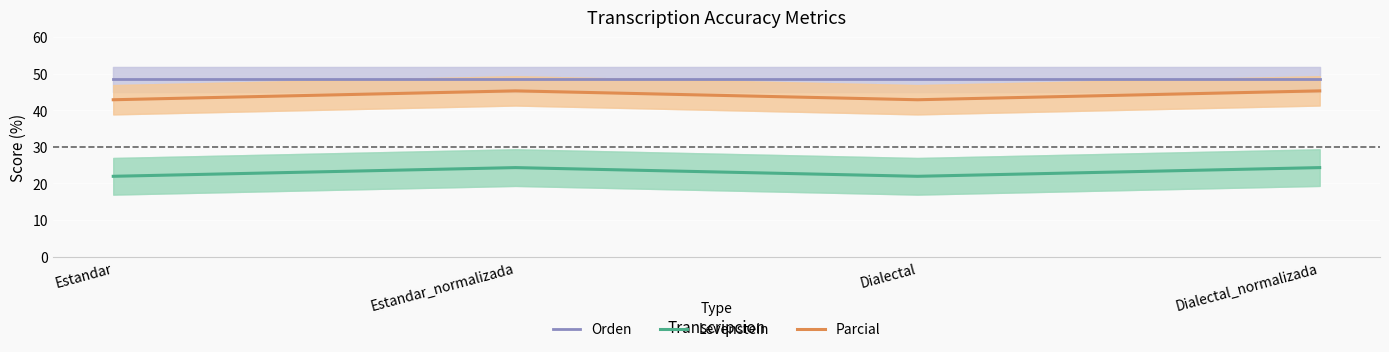

What is the value of the Parcial point at the 1st from the left?

42.9